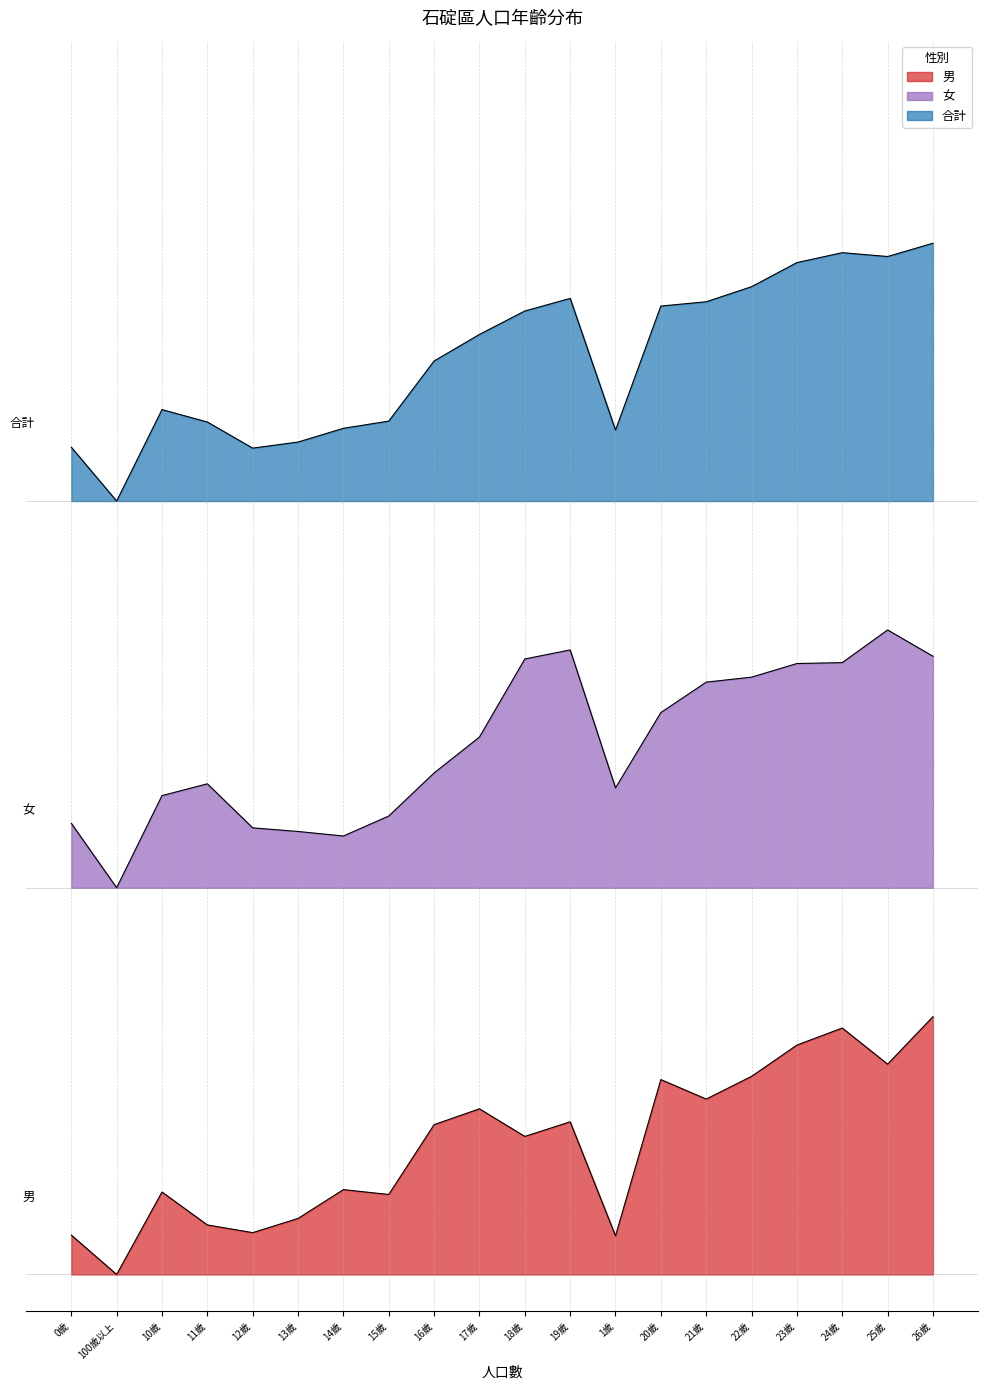

What is the value of the 合計 point at the 5th from the left?

1.1